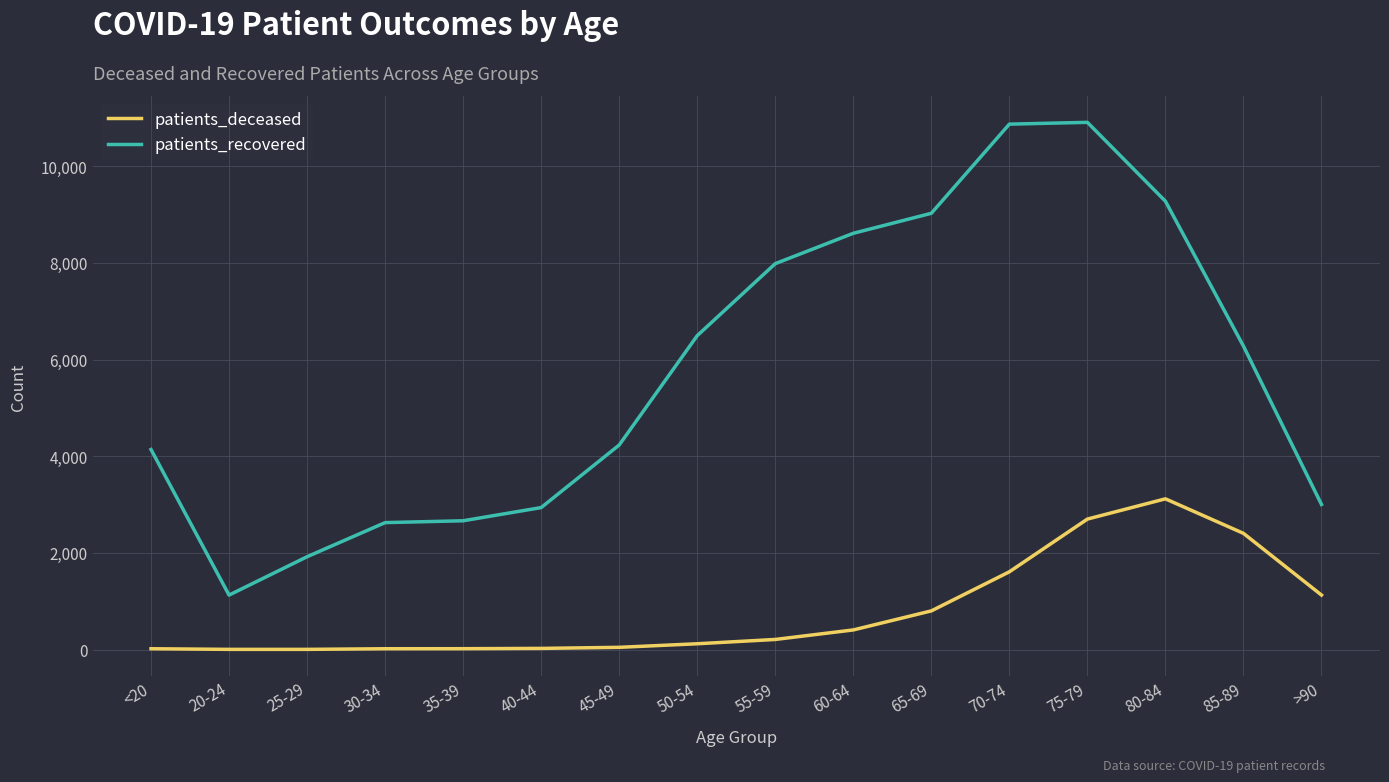

Is this an area chart (filled region under the line)?

No